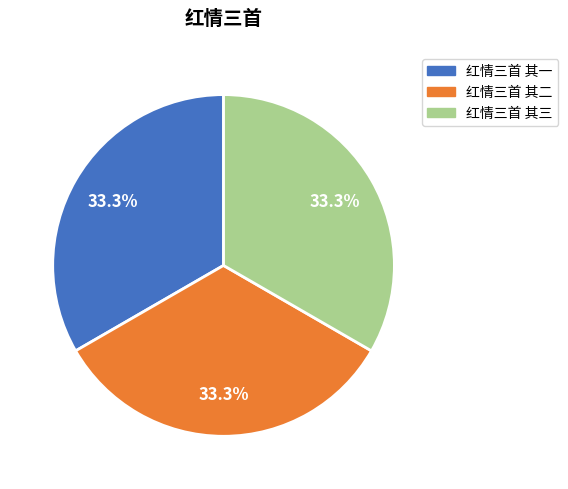

What percentage is NOT represented by 红情三首 其二?

66.7%